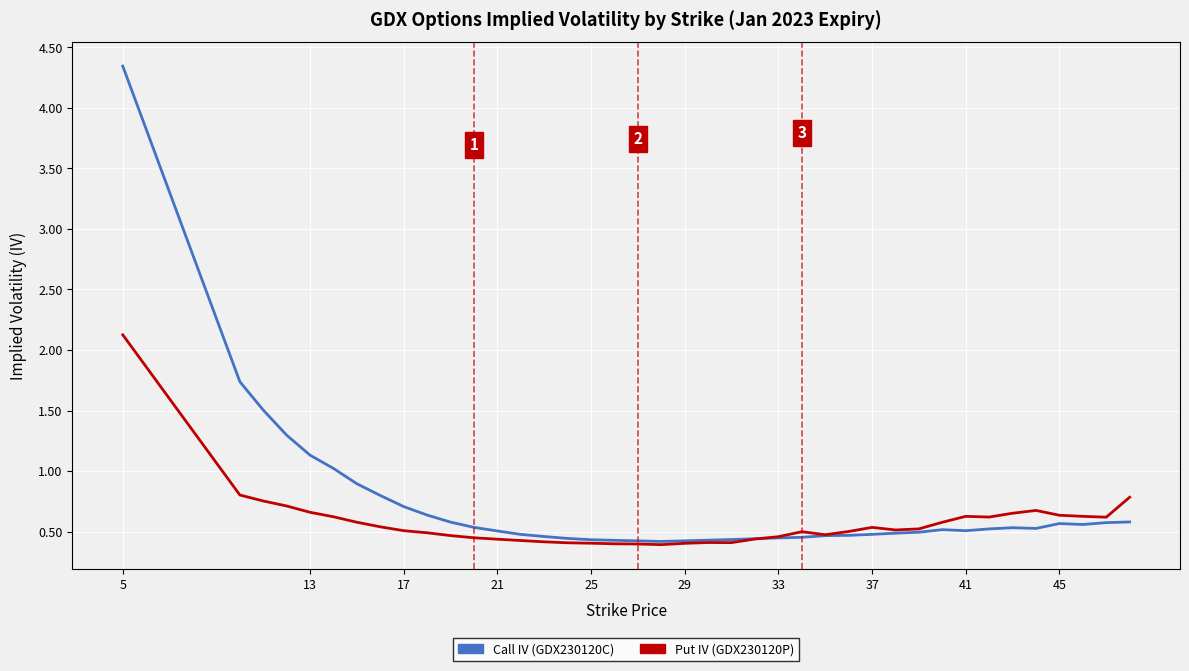

Which series has the largest range (max minus min)?

Call IV (GDX230120C)